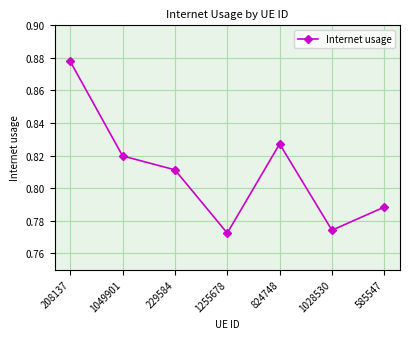

Which has a higher value, 585547 or 229584?

229584